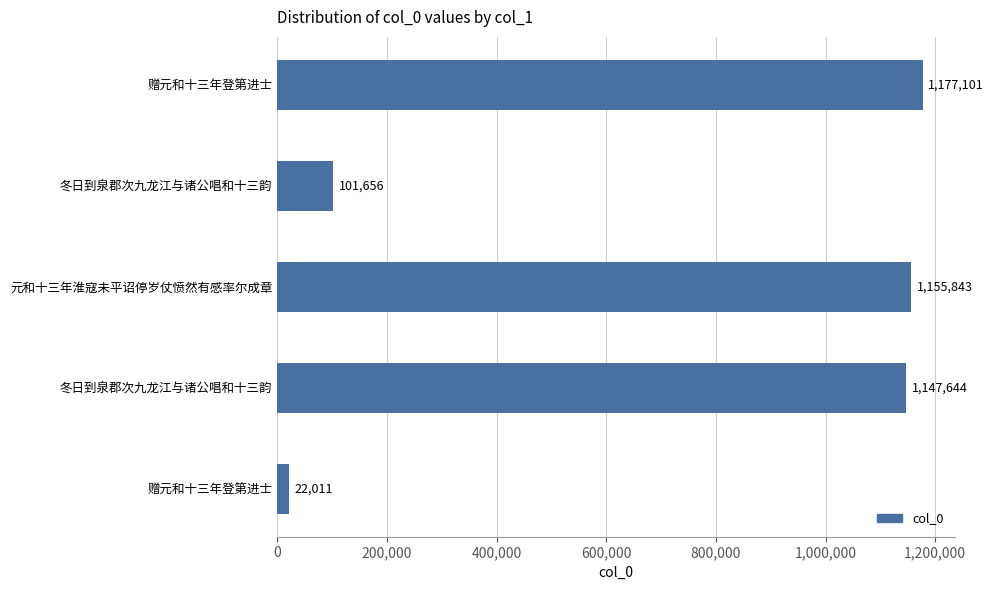

Are the bars horizontal?

Yes